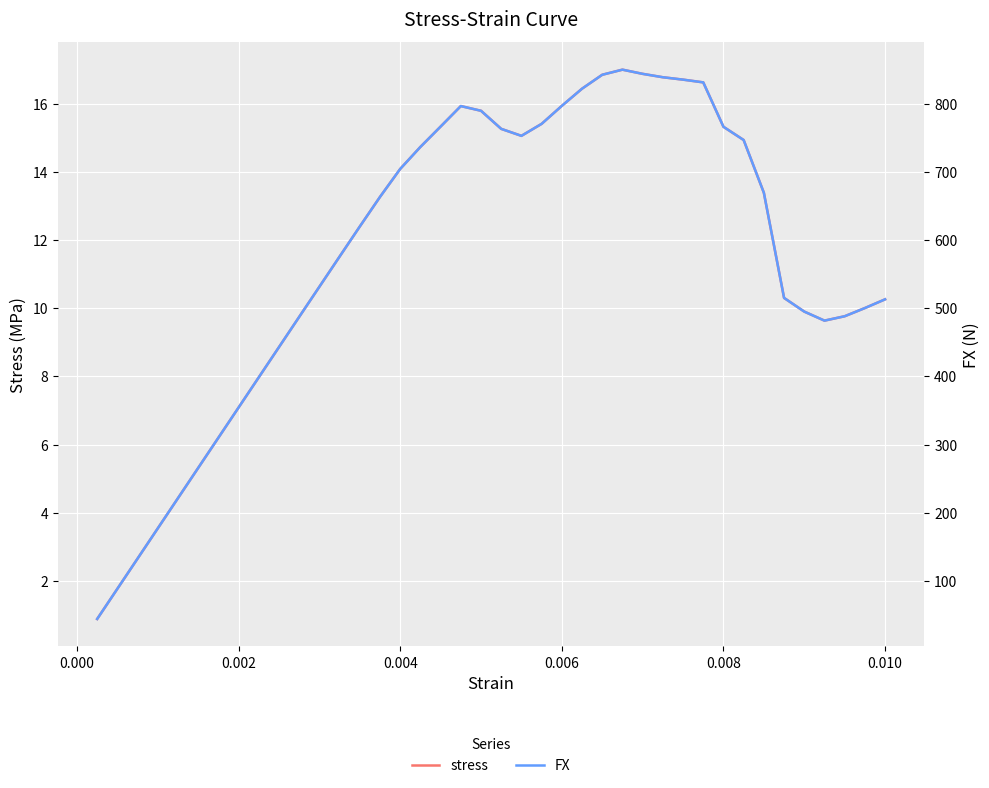

How many data points in FX are above 663?

20